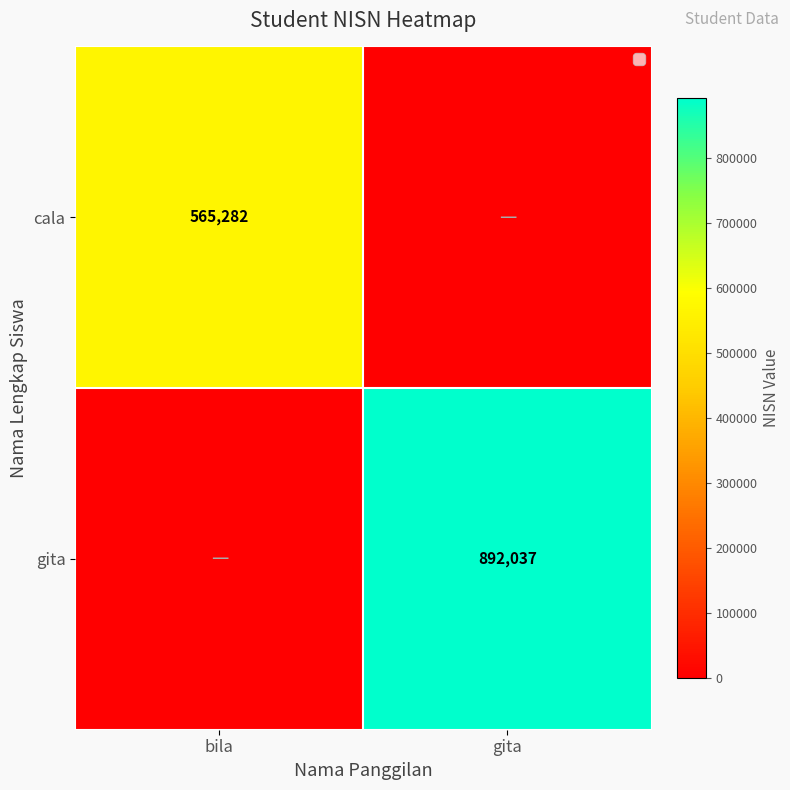

True or false: gita has a value of 892037 at gita.

True